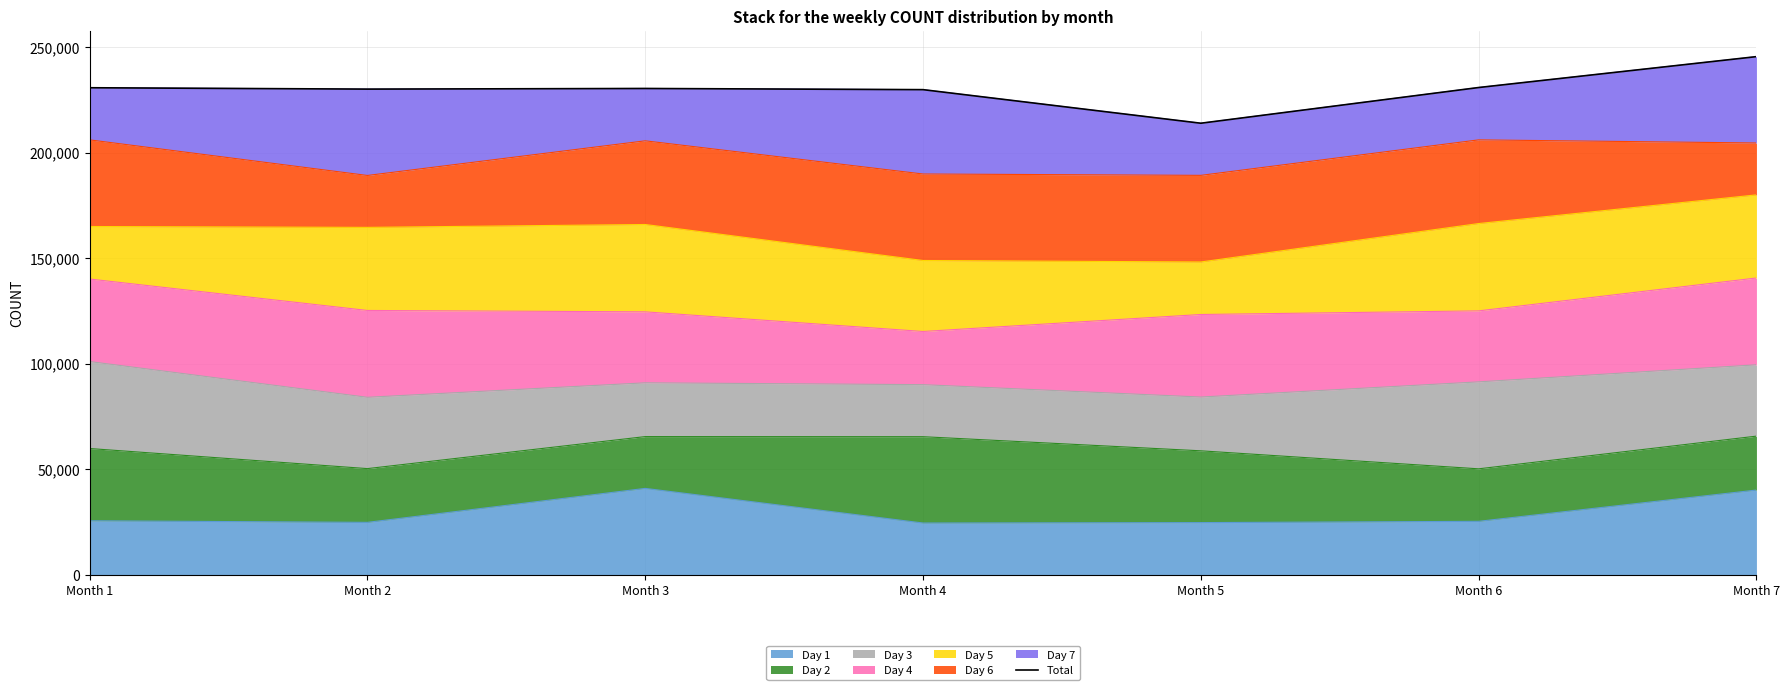

List the labels in order of value, smallest first.

Month 5, Month 4, Month 2, Month 3, Month 1, Month 6, Month 7